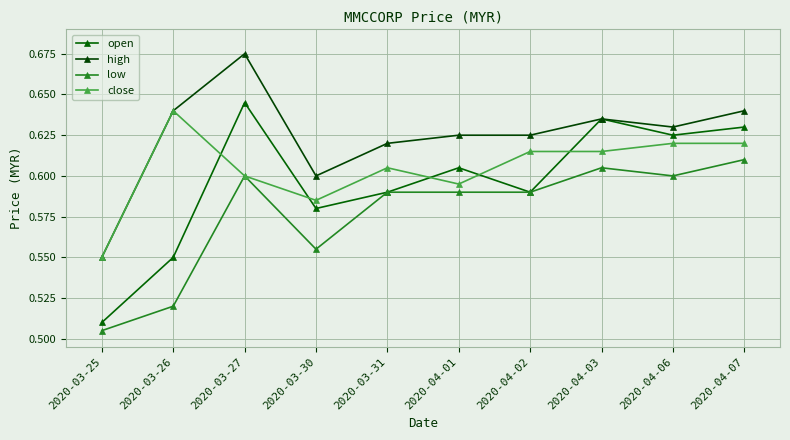

True or false: high and close cross at least once.

False